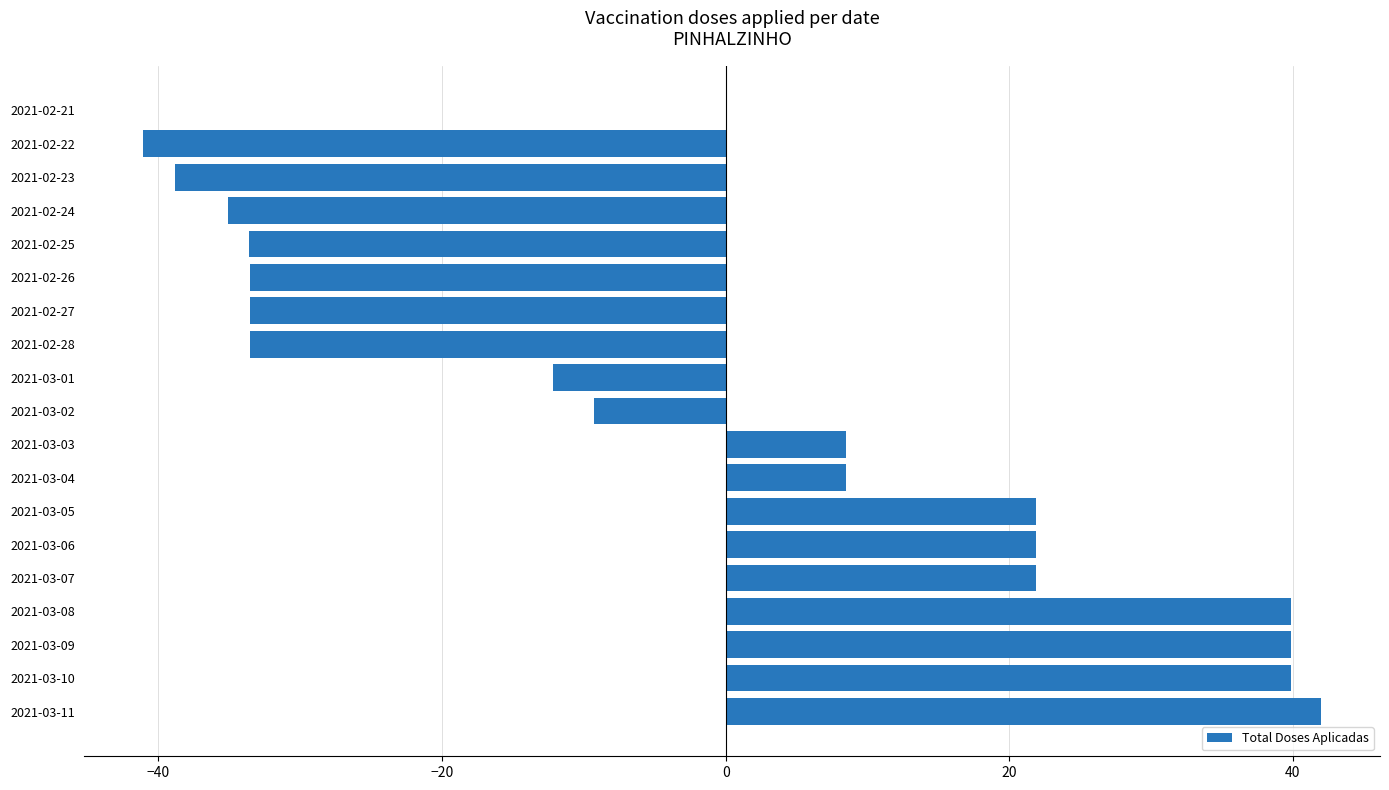

What is the sum of all values?

-26.5